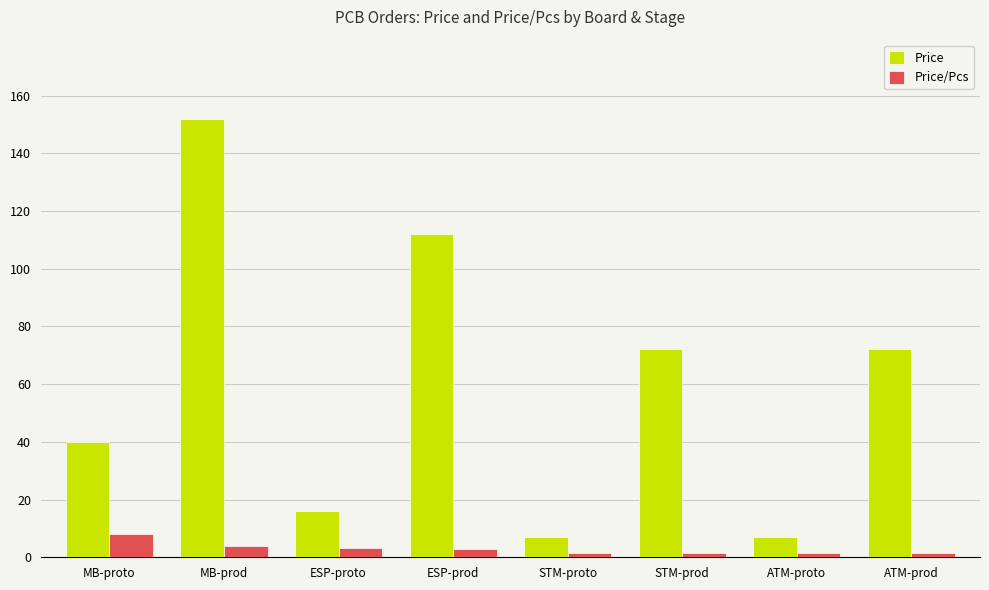

What is the total value across all series at STM-proto?

8.4